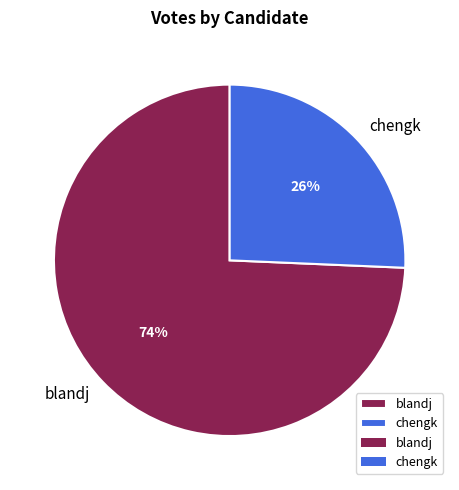

Do chengk and blandj together represent more than half of the pie?

Yes